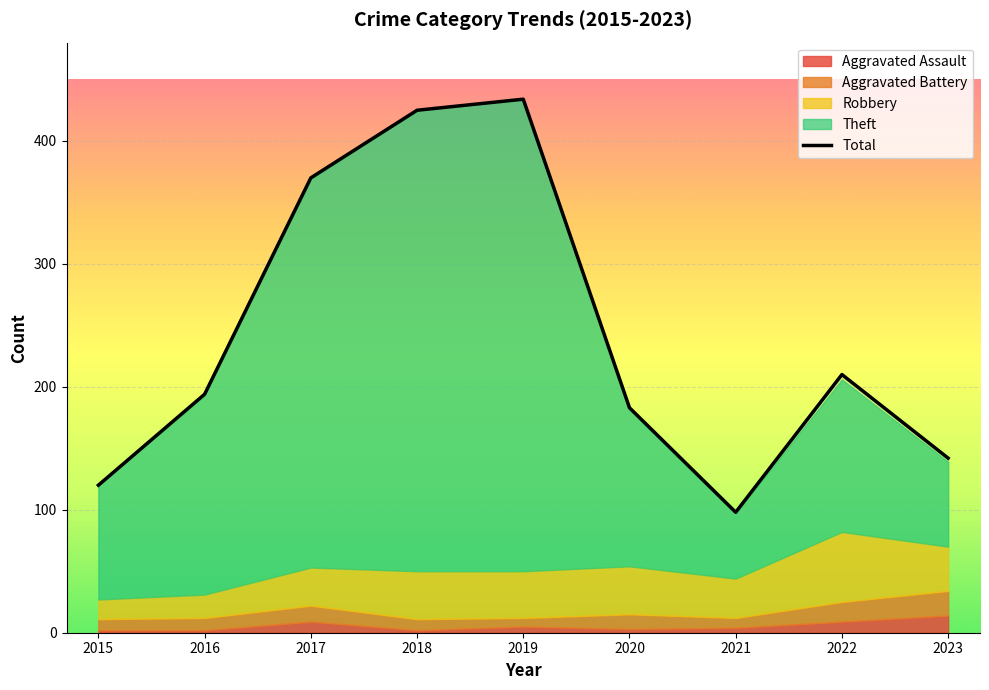

At which label does the data first exceed 194?

2017